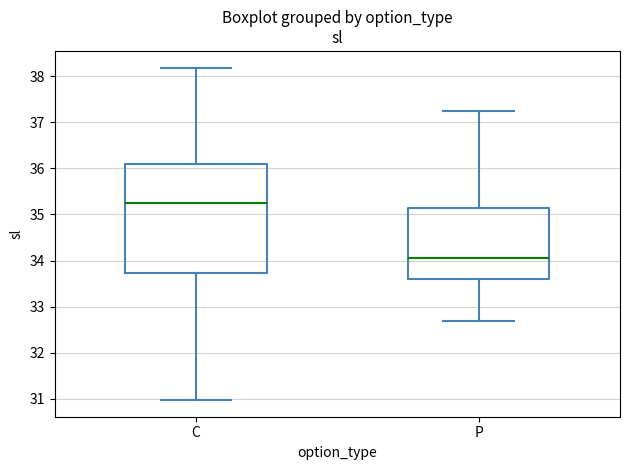

Which box's median line is the highest?

C